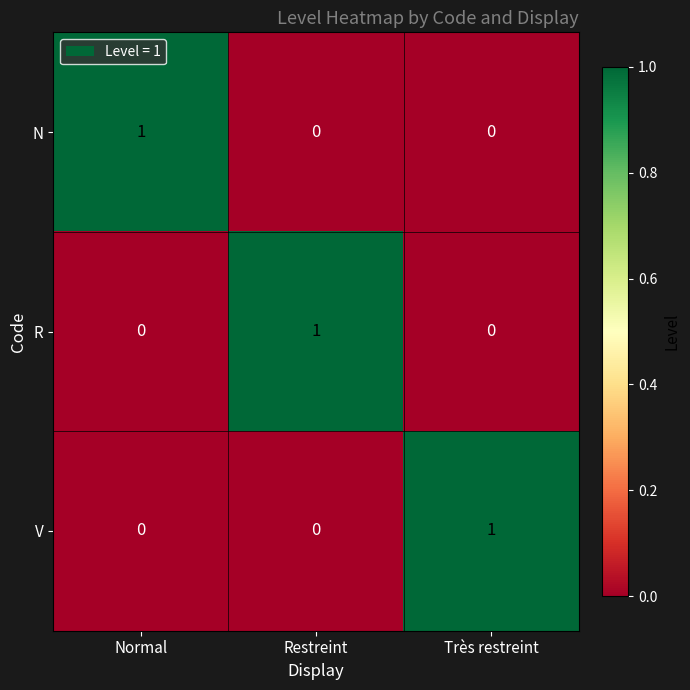

True or false: N has a value of 0 at Très restreint.

True